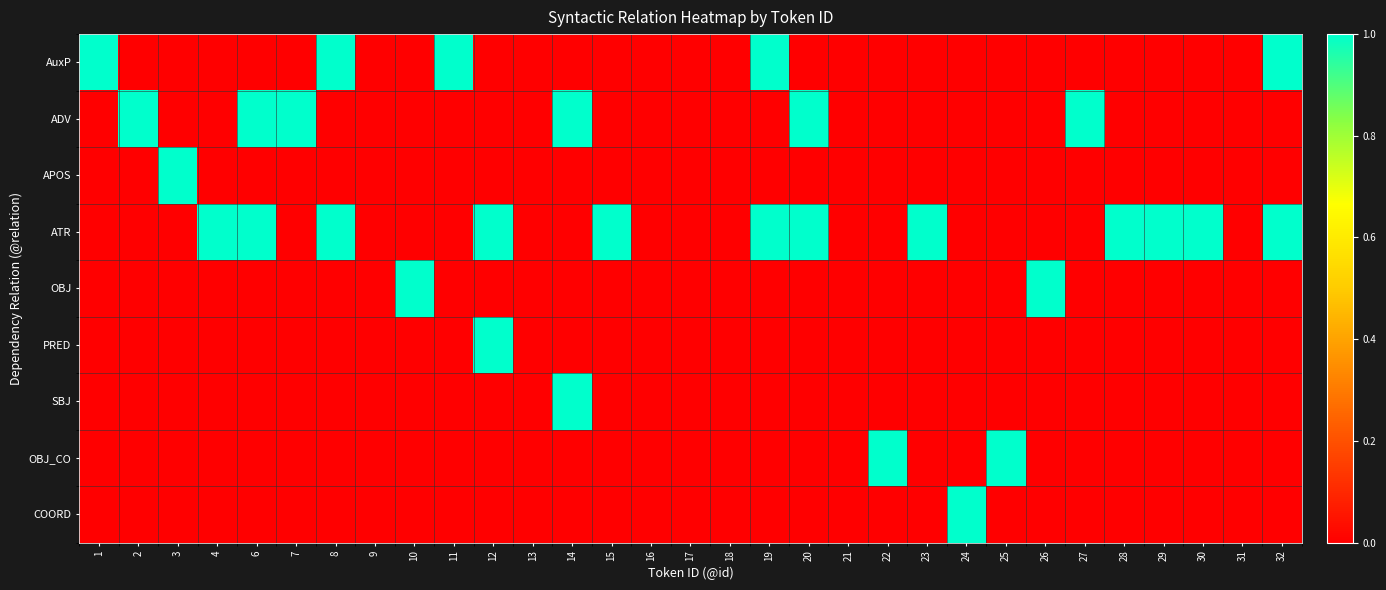

Reading right to left, extract all data points from this chart.

AuxP: 32=1	31=0	30=0	29=0	28=0	27=0	26=0	25=0	24=0	23=0	22=0	21=0	20=0	19=1	18=0	17=0	16=0	15=0	14=0	13=0	12=0	11=1	10=0	9=0	8=1	7=0	6=0	4=0	3=0	2=0	1=1
ADV: 32=0	31=0	30=0	29=0	28=0	27=1	26=0	25=0	24=0	23=0	22=0	21=0	20=1	19=0	18=0	17=0	16=0	15=0	14=1	13=0	12=0	11=0	10=0	9=0	8=0	7=1	6=1	4=0	3=0	2=1	1=0
APOS: 32=0	31=0	30=0	29=0	28=0	27=0	26=0	25=0	24=0	23=0	22=0	21=0	20=0	19=0	18=0	17=0	16=0	15=0	14=0	13=0	12=0	11=0	10=0	9=0	8=0	7=0	6=0	4=0	3=1	2=0	1=0
ATR: 32=1	31=0	30=1	29=1	28=1	27=0	26=0	25=0	24=0	23=1	22=0	21=0	20=1	19=1	18=0	17=0	16=0	15=1	14=0	13=0	12=1	11=0	10=0	9=0	8=1	7=0	6=1	4=1	3=0	2=0	1=0
OBJ: 32=0	31=0	30=0	29=0	28=0	27=0	26=1	25=0	24=0	23=0	22=0	21=0	20=0	19=0	18=0	17=0	16=0	15=0	14=0	13=0	12=0	11=0	10=1	9=0	8=0	7=0	6=0	4=0	3=0	2=0	1=0
PRED: 32=0	31=0	30=0	29=0	28=0	27=0	26=0	25=0	24=0	23=0	22=0	21=0	20=0	19=0	18=0	17=0	16=0	15=0	14=0	13=0	12=1	11=0	10=0	9=0	8=0	7=0	6=0	4=0	3=0	2=0	1=0
SBJ: 32=0	31=0	30=0	29=0	28=0	27=0	26=0	25=0	24=0	23=0	22=0	21=0	20=0	19=0	18=0	17=0	16=0	15=0	14=1	13=0	12=0	11=0	10=0	9=0	8=0	7=0	6=0	4=0	3=0	2=0	1=0
OBJ_CO: 32=0	31=0	30=0	29=0	28=0	27=0	26=0	25=1	24=0	23=0	22=1	21=0	20=0	19=0	18=0	17=0	16=0	15=0	14=0	13=0	12=0	11=0	10=0	9=0	8=0	7=0	6=0	4=0	3=0	2=0	1=0
COORD: 32=0	31=0	30=0	29=0	28=0	27=0	26=0	25=0	24=1	23=0	22=0	21=0	20=0	19=0	18=0	17=0	16=0	15=0	14=0	13=0	12=0	11=0	10=0	9=0	8=0	7=0	6=0	4=0	3=0	2=0	1=0